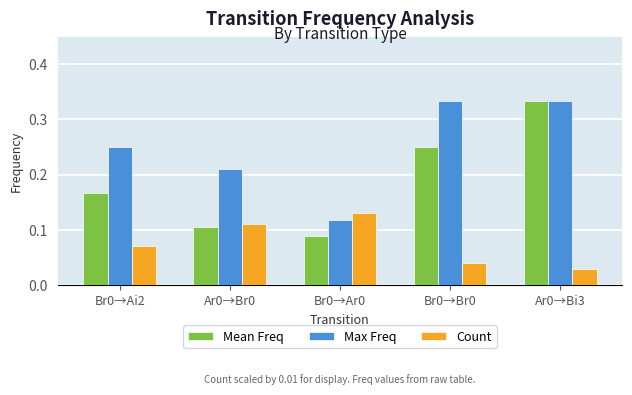

How many Mean Freq values are between 0 and 1?

5